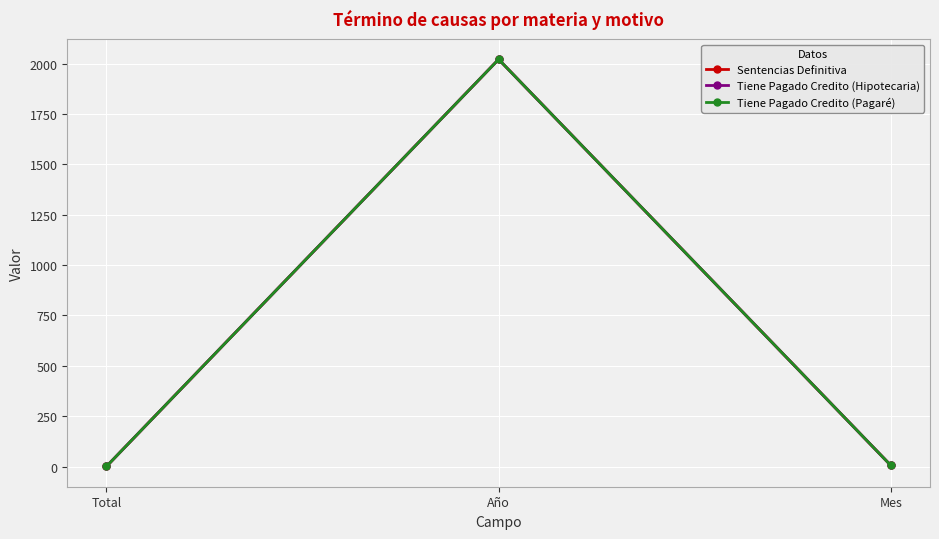

True or false: Sentencias Definitiva has a value of 6 at Mes.

True